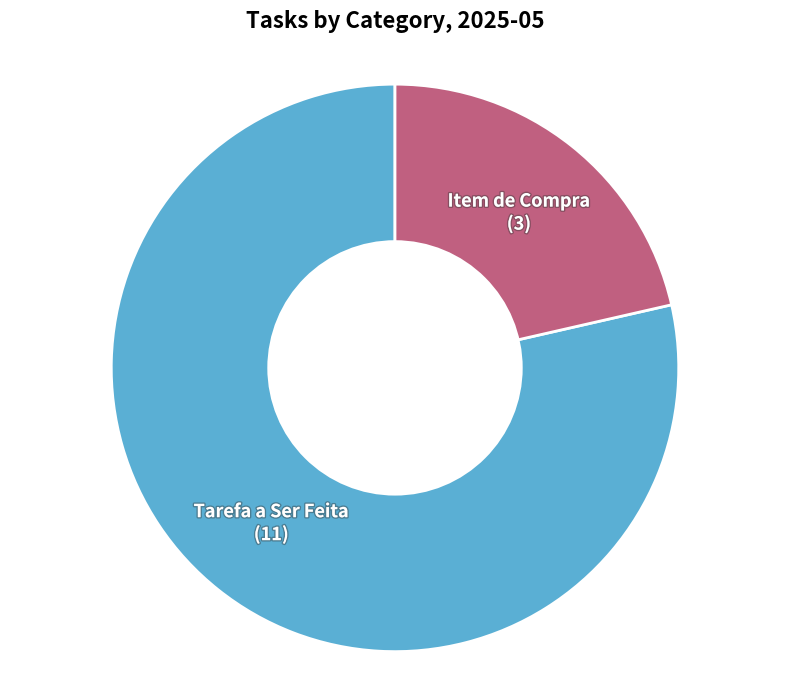

Is there any slice that represents more than half of the pie?

Yes